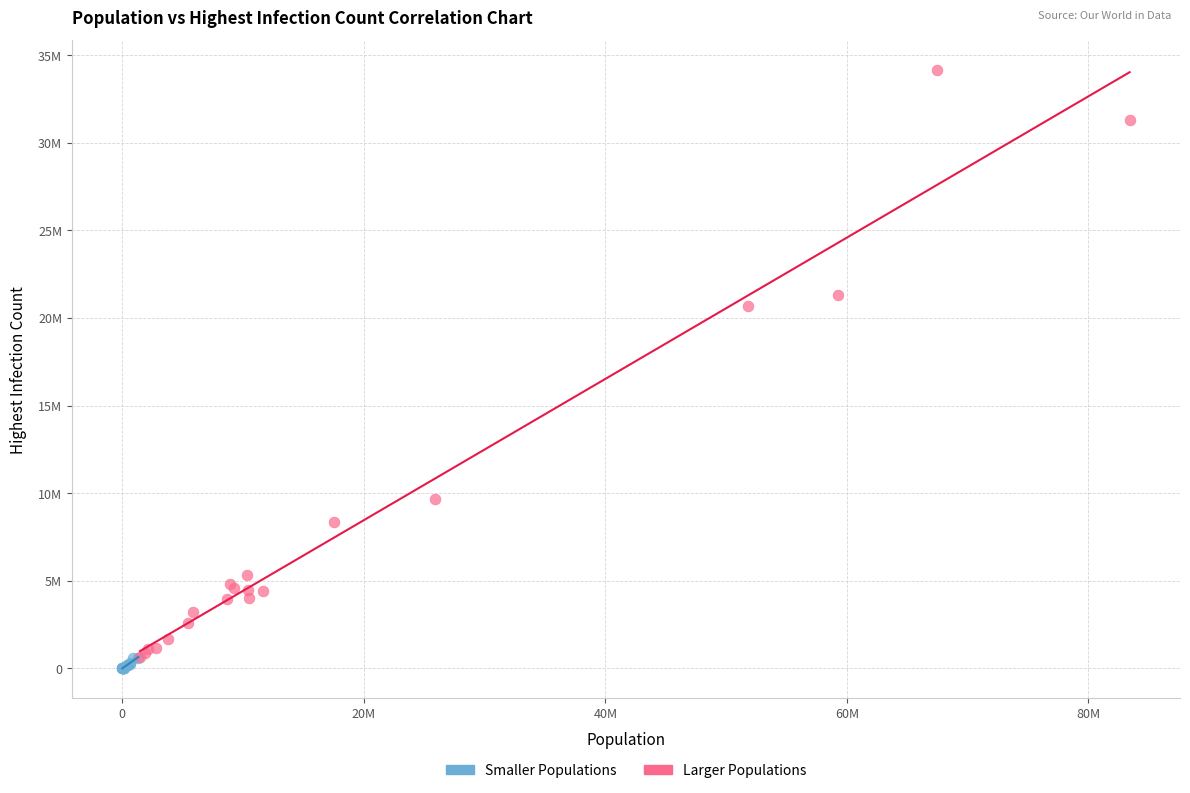

What are all the series names shown in the legend?

Smaller Populations, Larger Populations